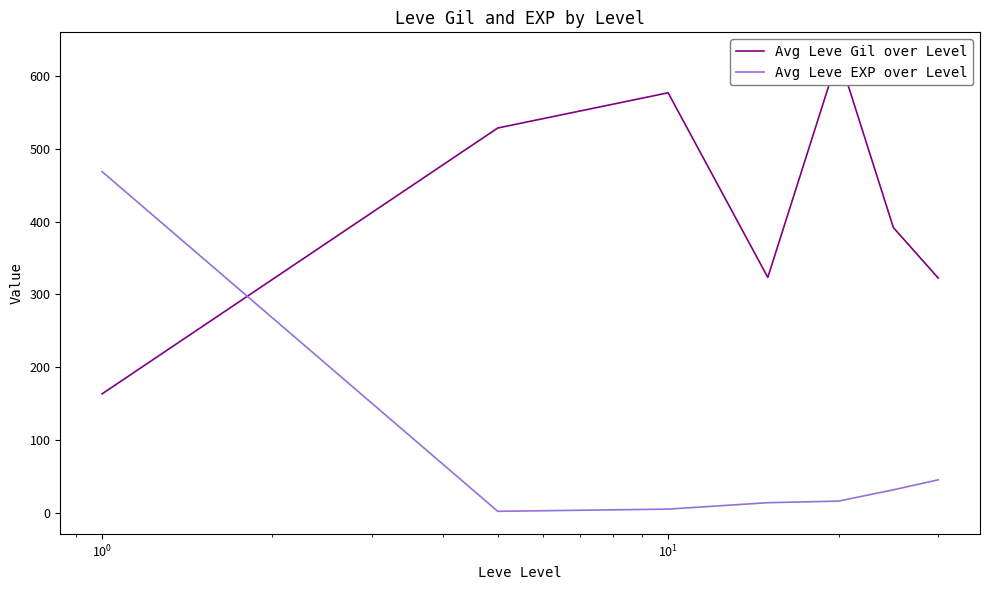

In Avg Leve Gil over Level, how many points are lower than both neighbors (excluding endpoints)?

1